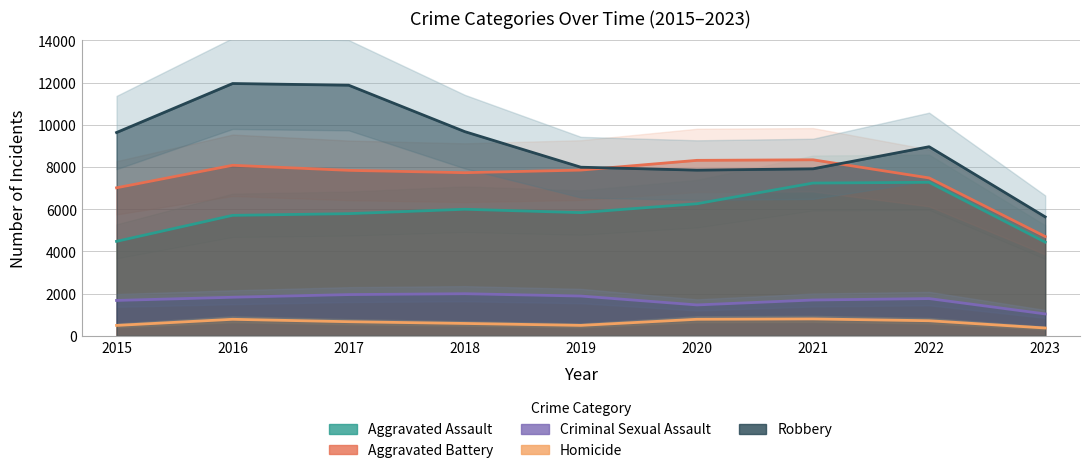

True or false: Robbery and Aggravated Assault intersect in this chart.

False